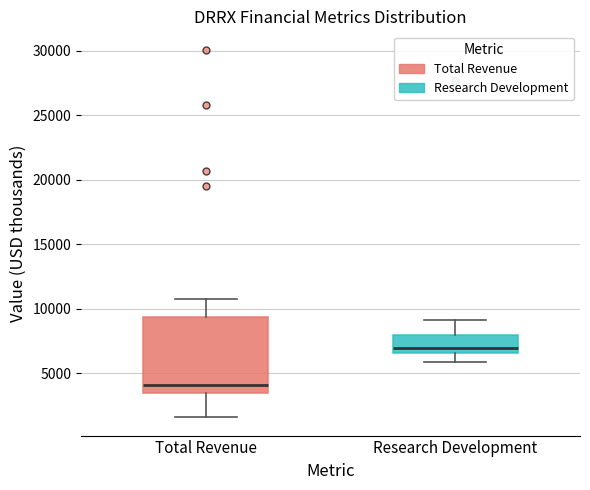

Comparing the boxes themselves (not the whiskers), which one is the tallest?

Total Revenue